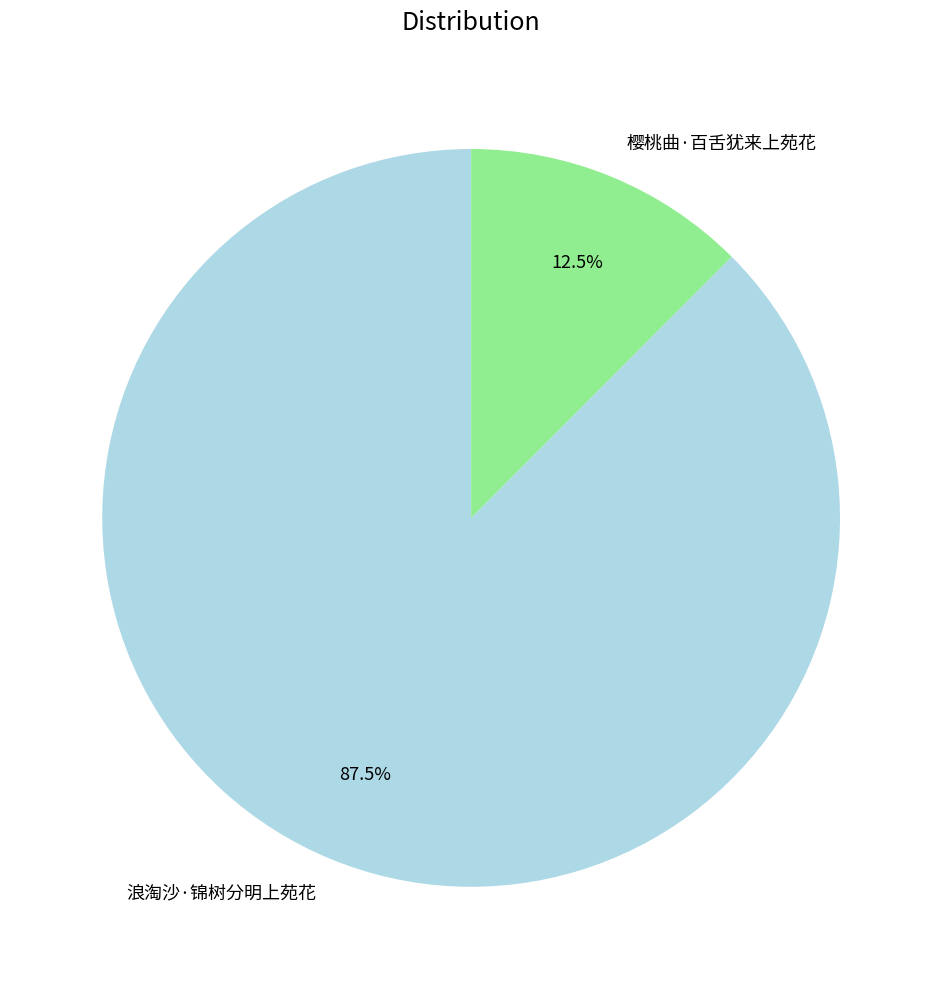

How much of the chart is everything except 樱桃曲·百舌犹来上苑花?

87.5%